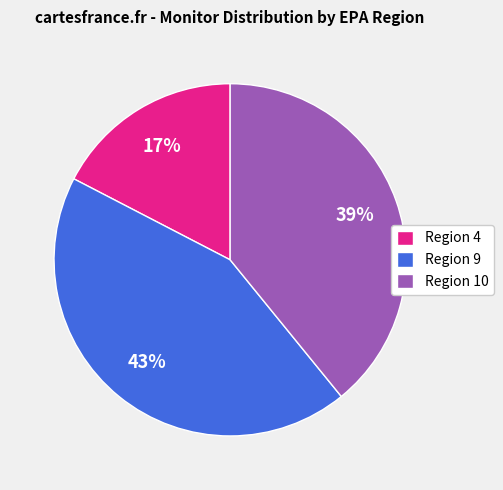

How many slices are in this pie chart?

3